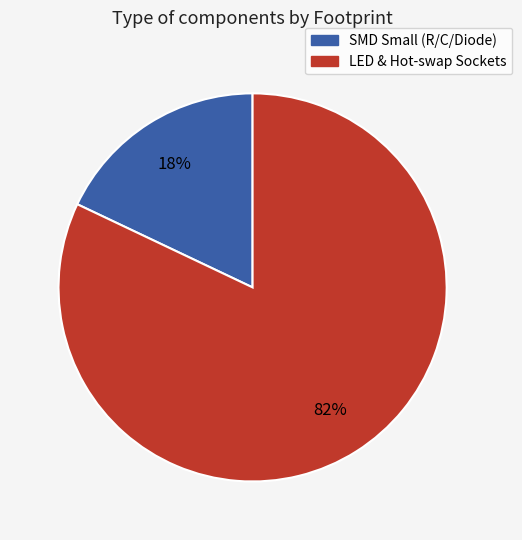

To the nearest percent, what is the average slice percentage?

50%